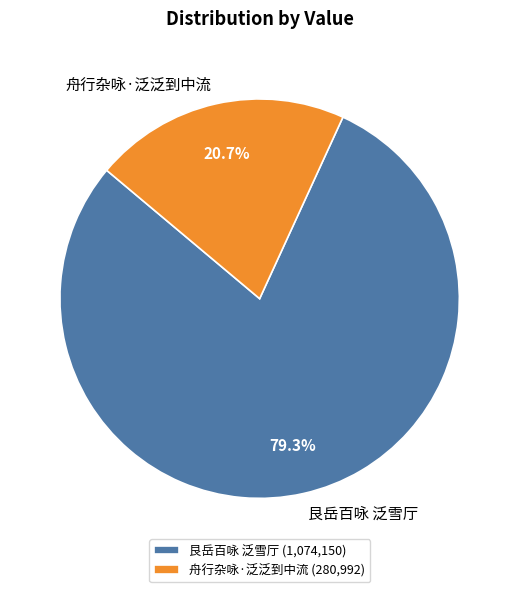

Count the number of slices in the pie.

2